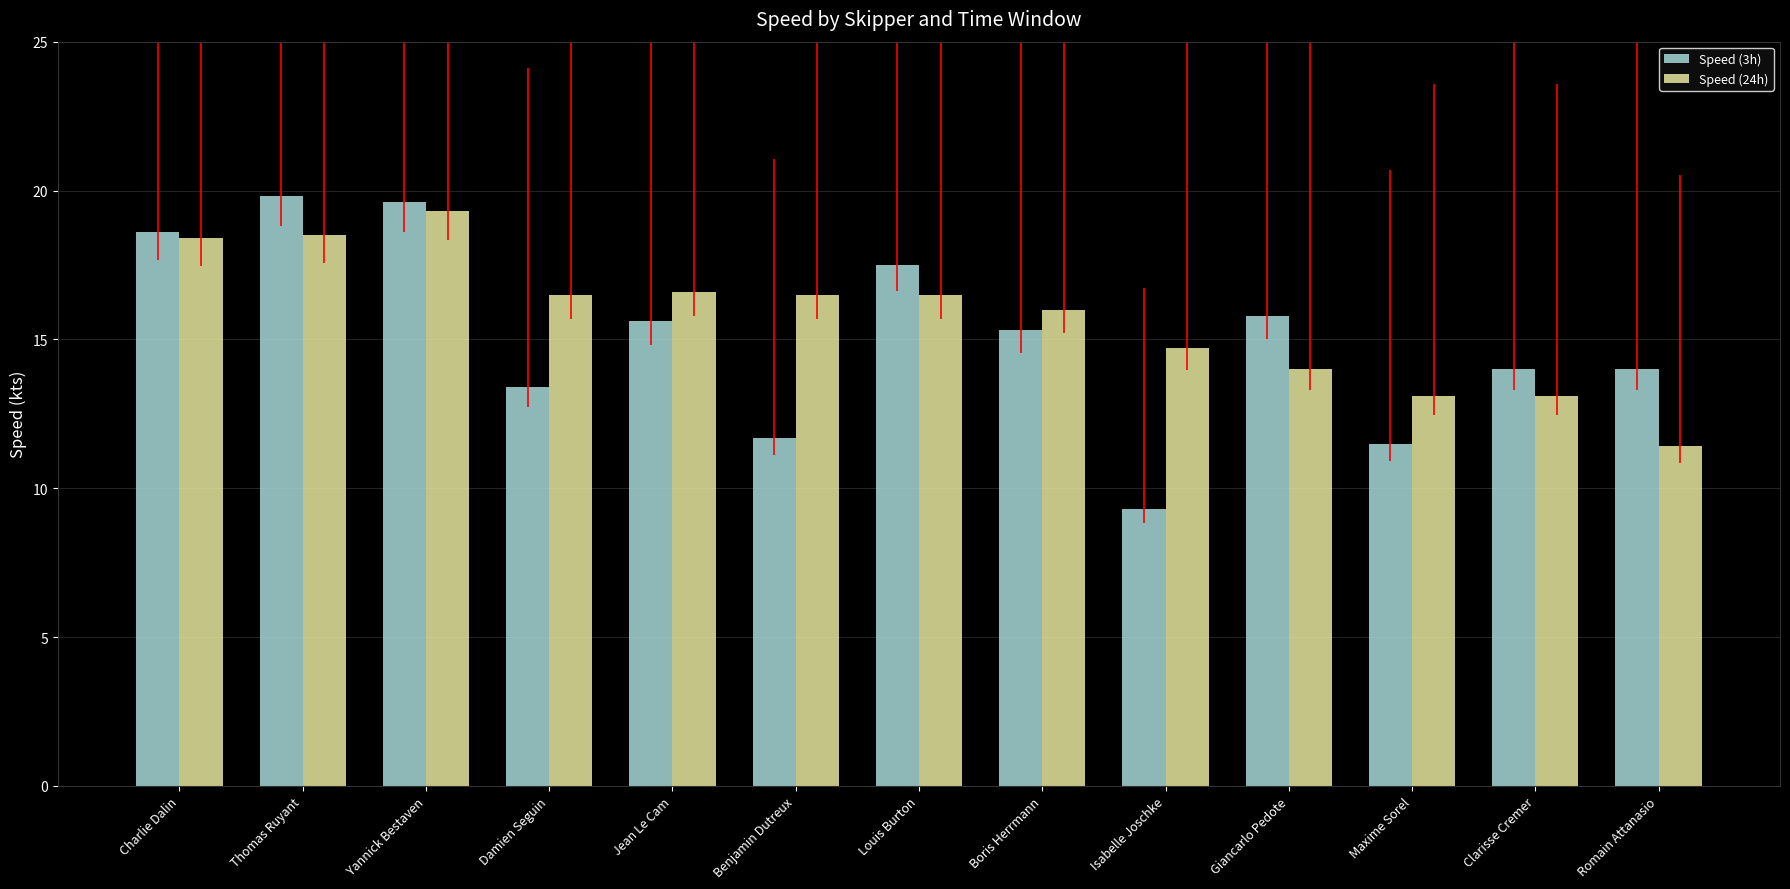

The value of Speed (3h) at Boris Herrmann is 26.2. True or false?

False